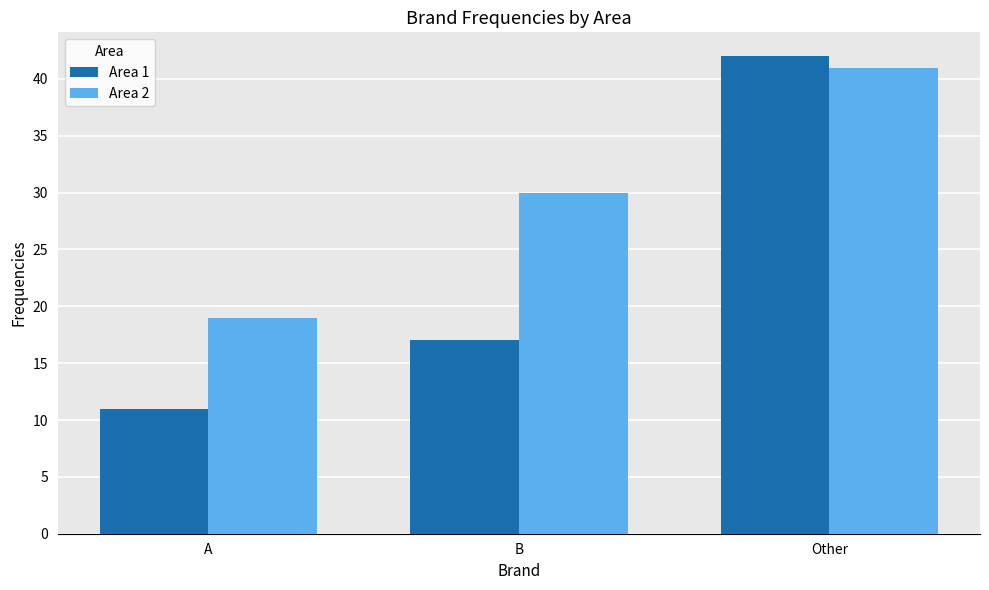

How many data points does each series have?

3